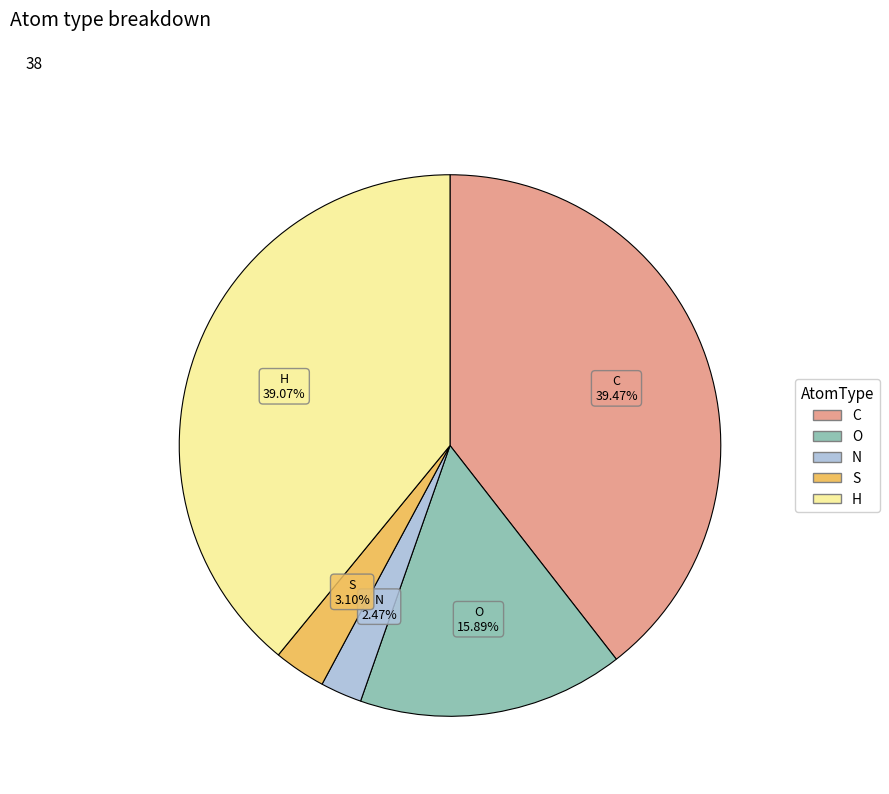

To the nearest percent, what percentage of the pie is S?

3%